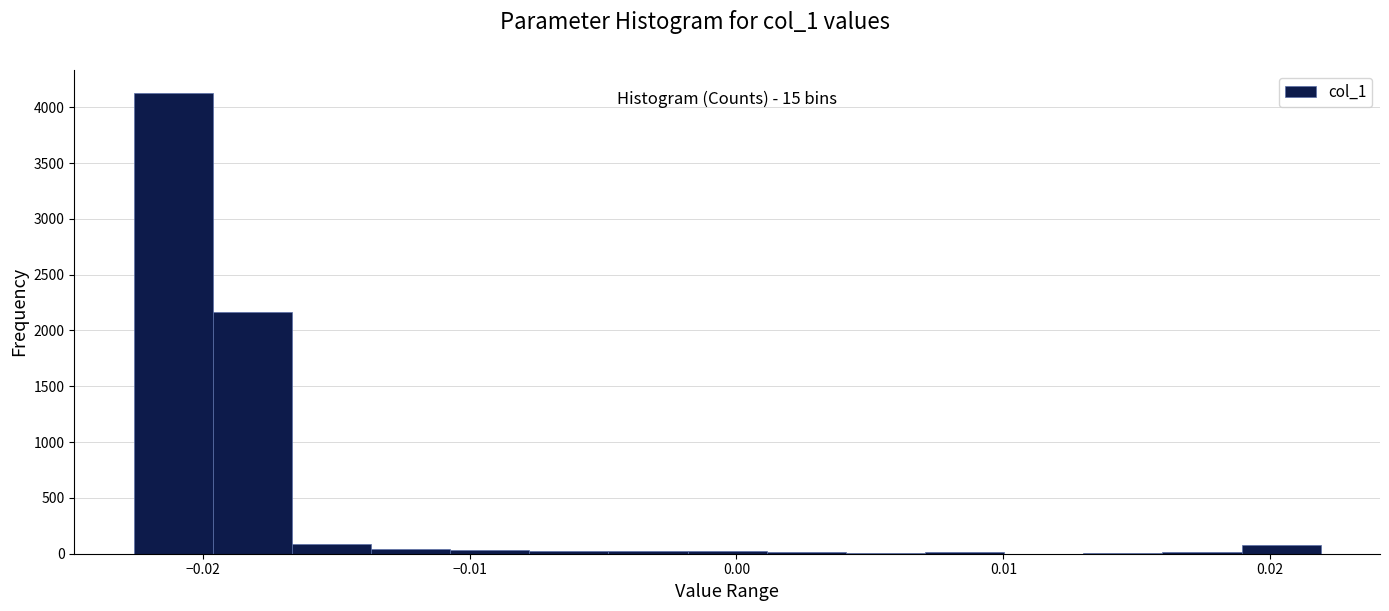

Around what value on the x-axis is the tallest bar? Give the approximate position of its centre, as read against the axis.

-0.021